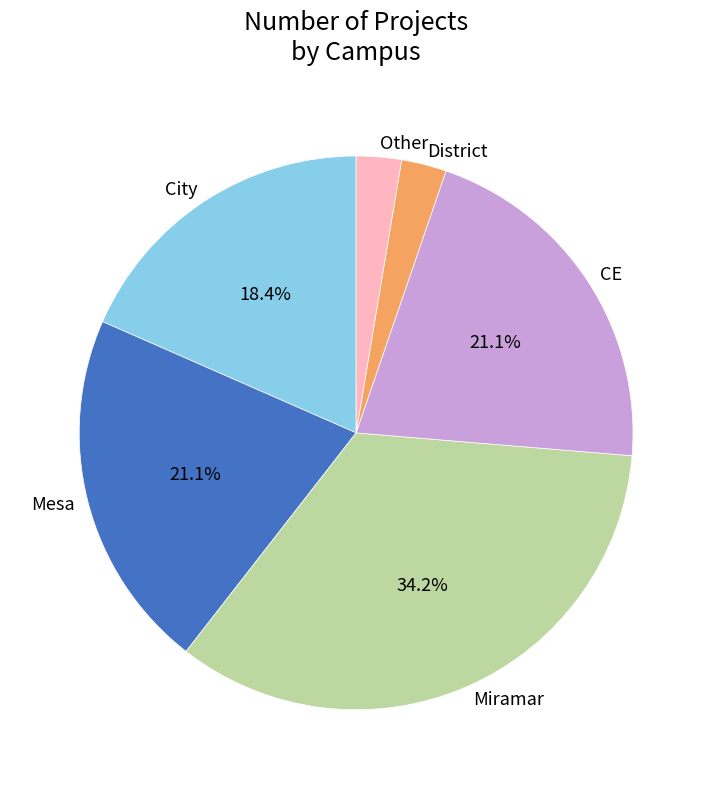

What percentage is NOT represented by City?

81.6%